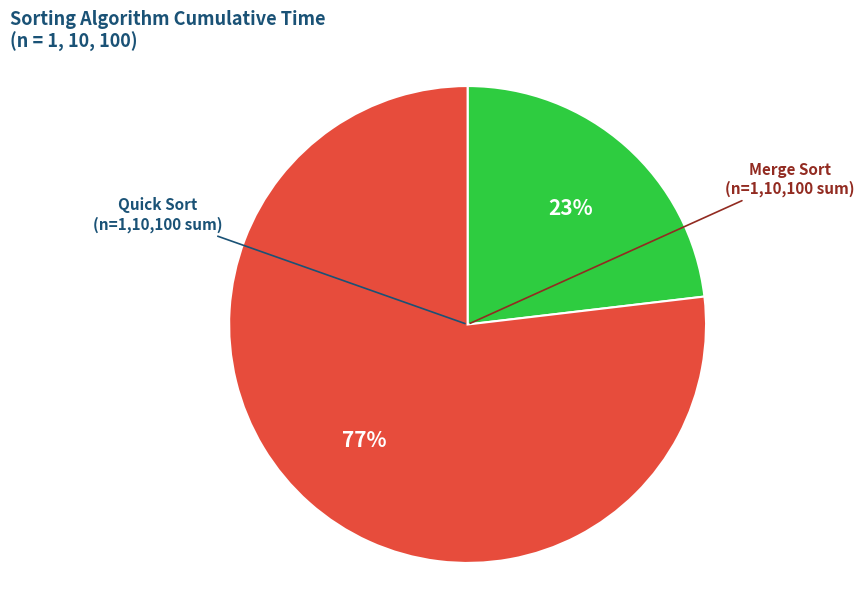

To the nearest percent, what is the difference between the largest and smallest slice percentages?

54%